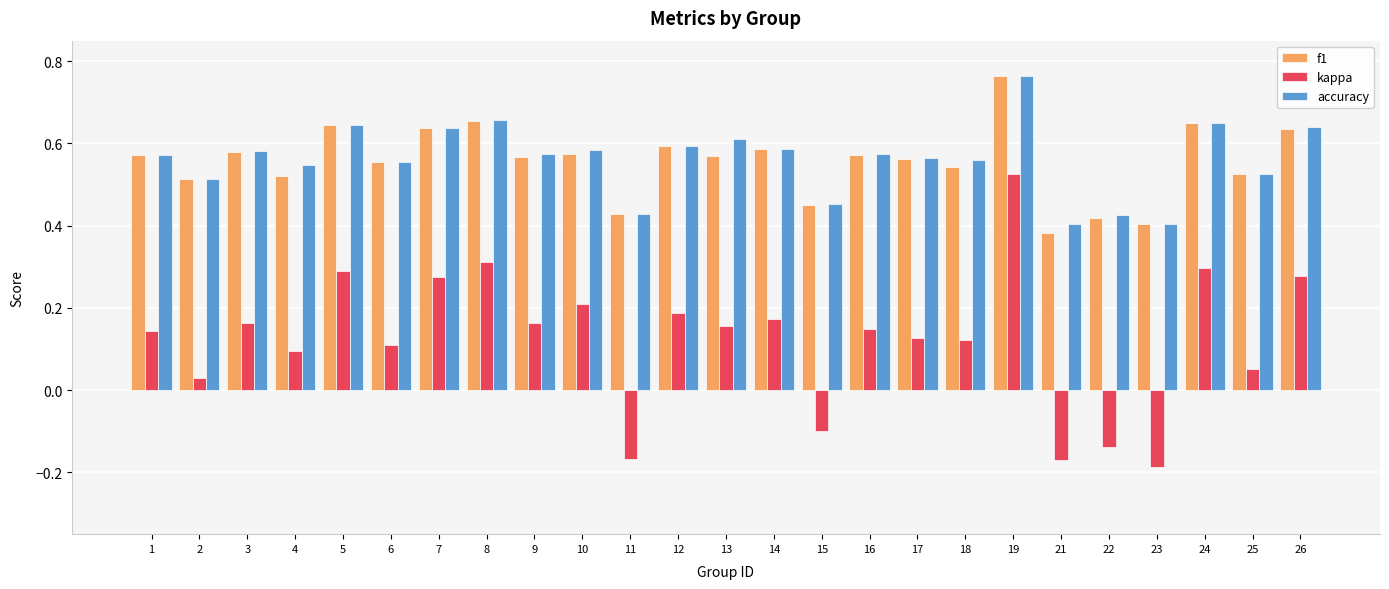

What is the sum of the accuracy values at 11 and 26?

1.1